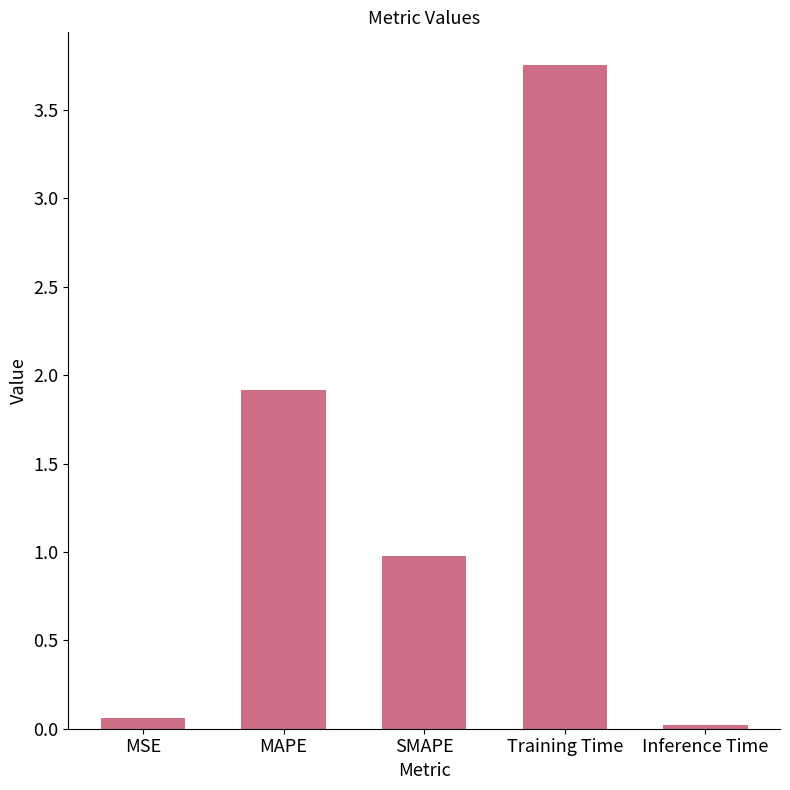

What is the value of the 3rd bar from the left?

1.0